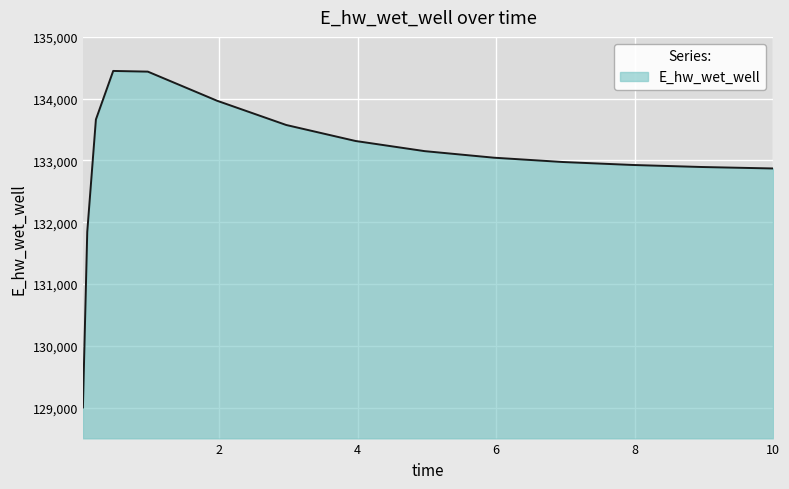

What is the greatest value displayed?

134449.1